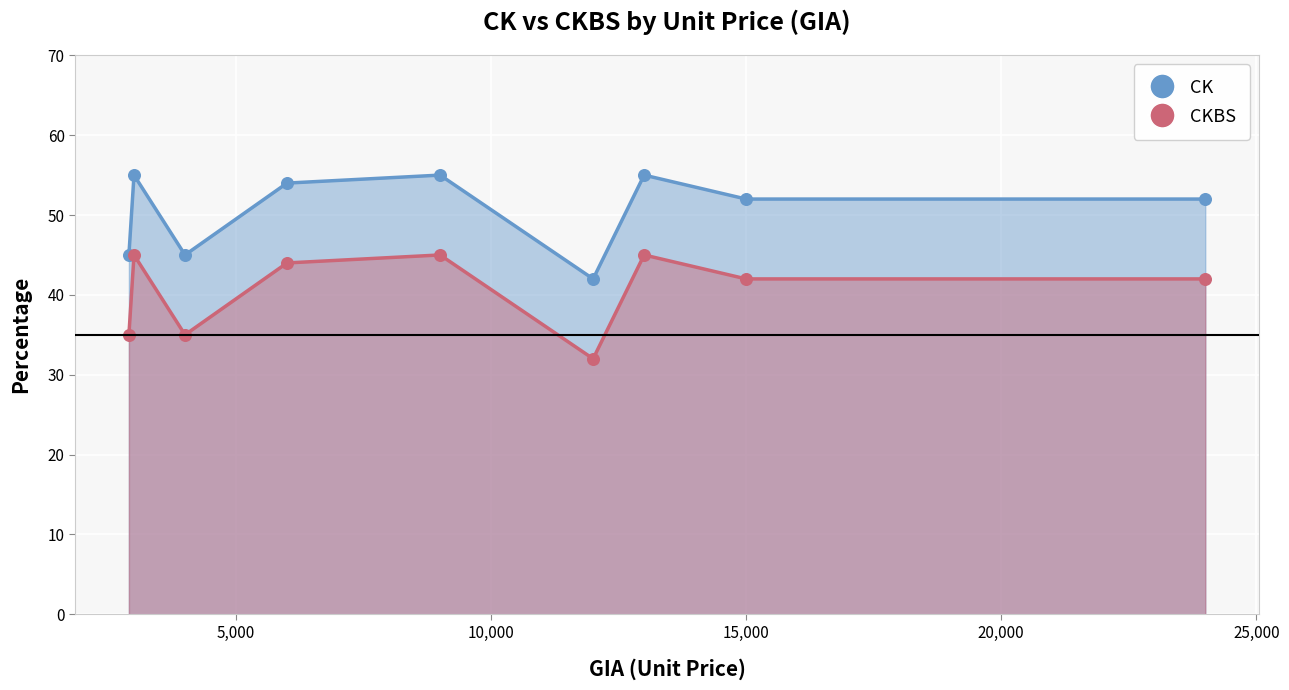

Which series has the widest spread of Y values?

CK